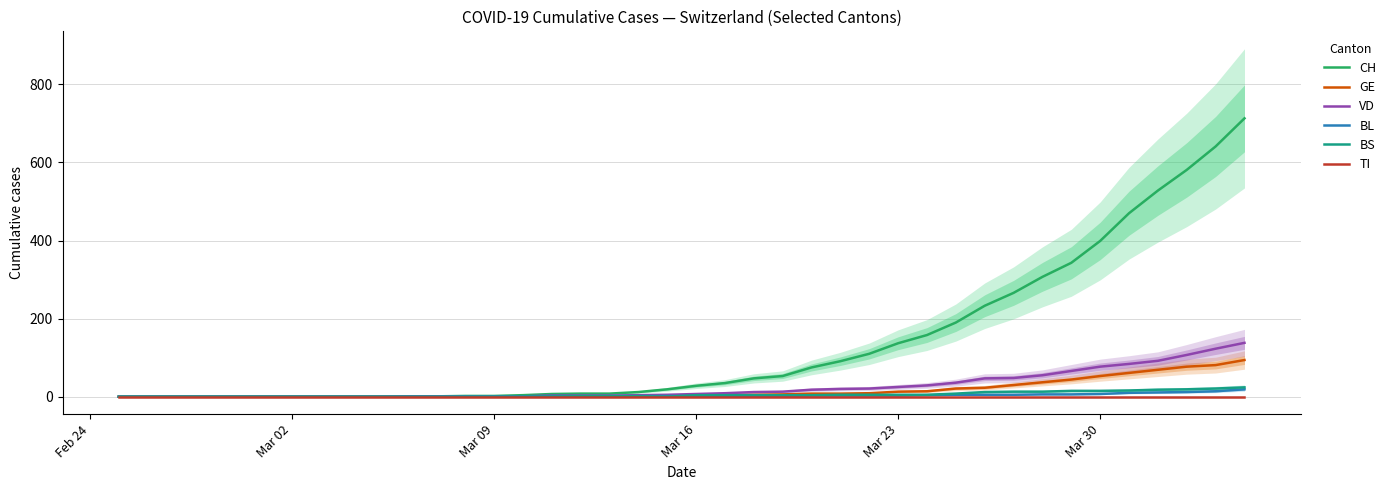

Is it true that GE equals 20 at Mar 30?

False